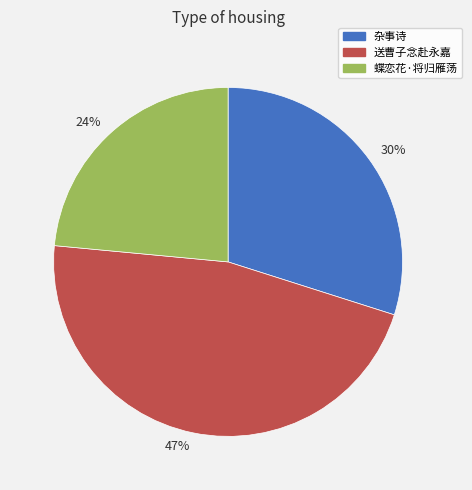

Which category has the smallest portion of the pie?

24%